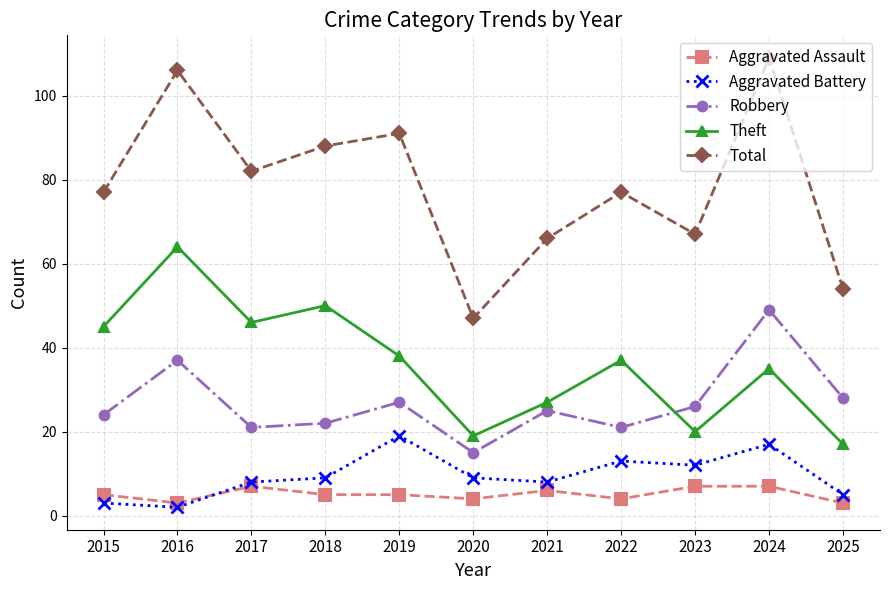

How many distinct data groups are displayed?

5